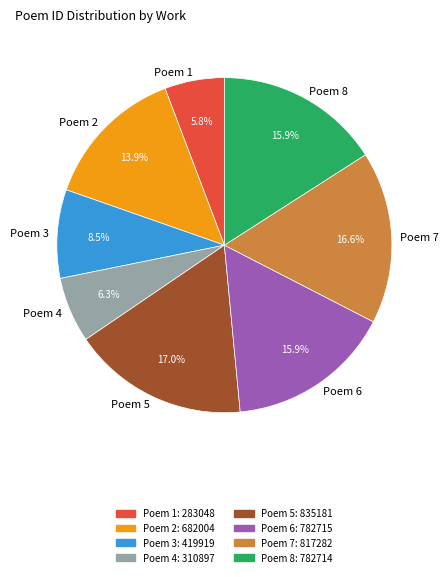

Is there a majority slice in this chart?

No